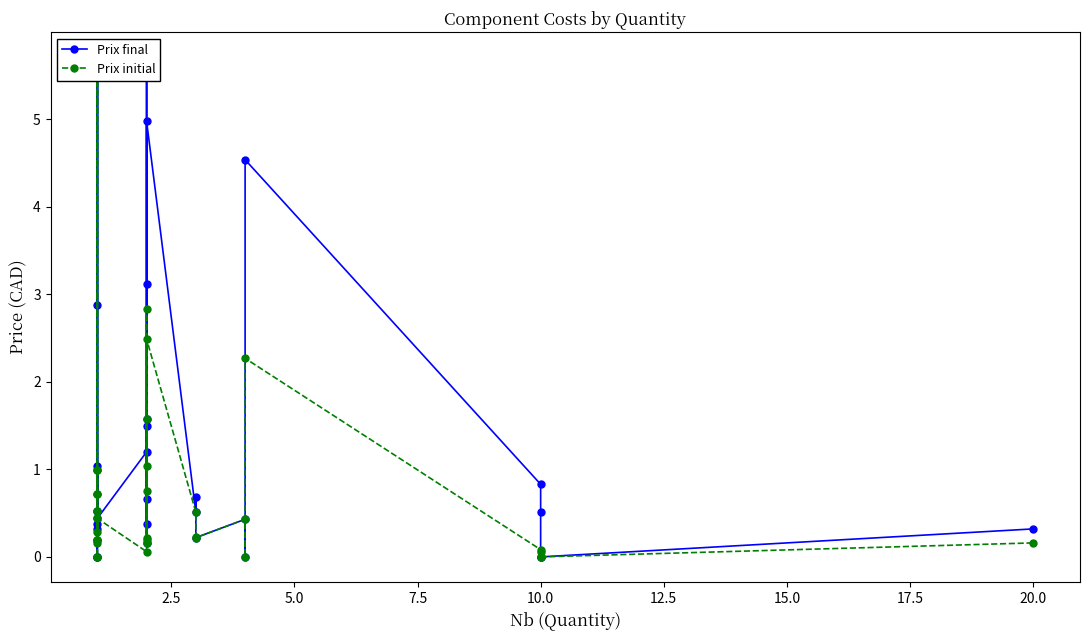

How many categories are shown in the chart?

33